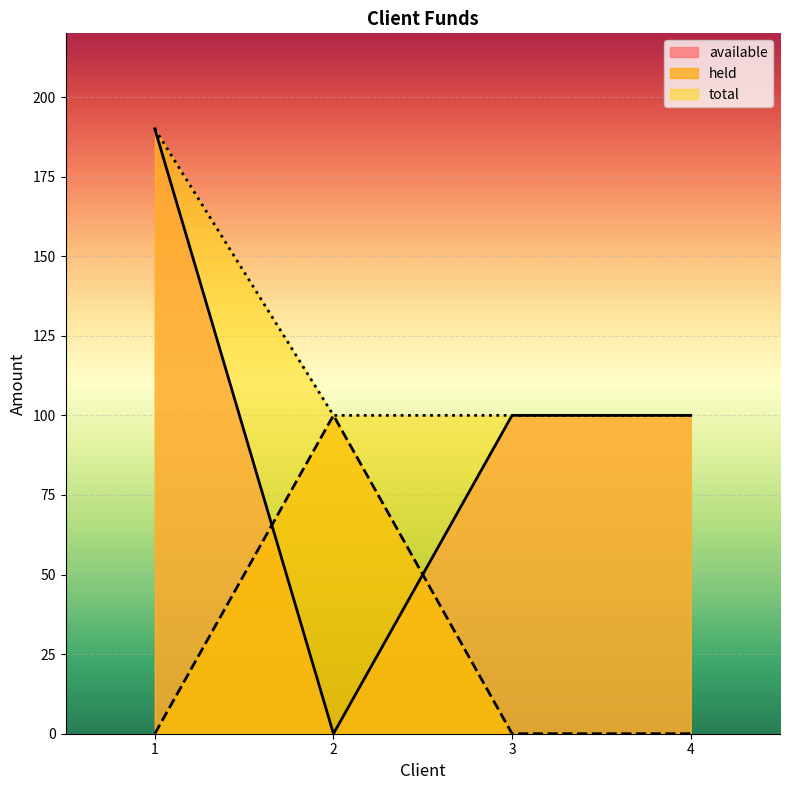

Reading left to right, extract all data points from this chart.

available: 190	0	100	100
held: 0	100	0	0
total: 190	100	100	100